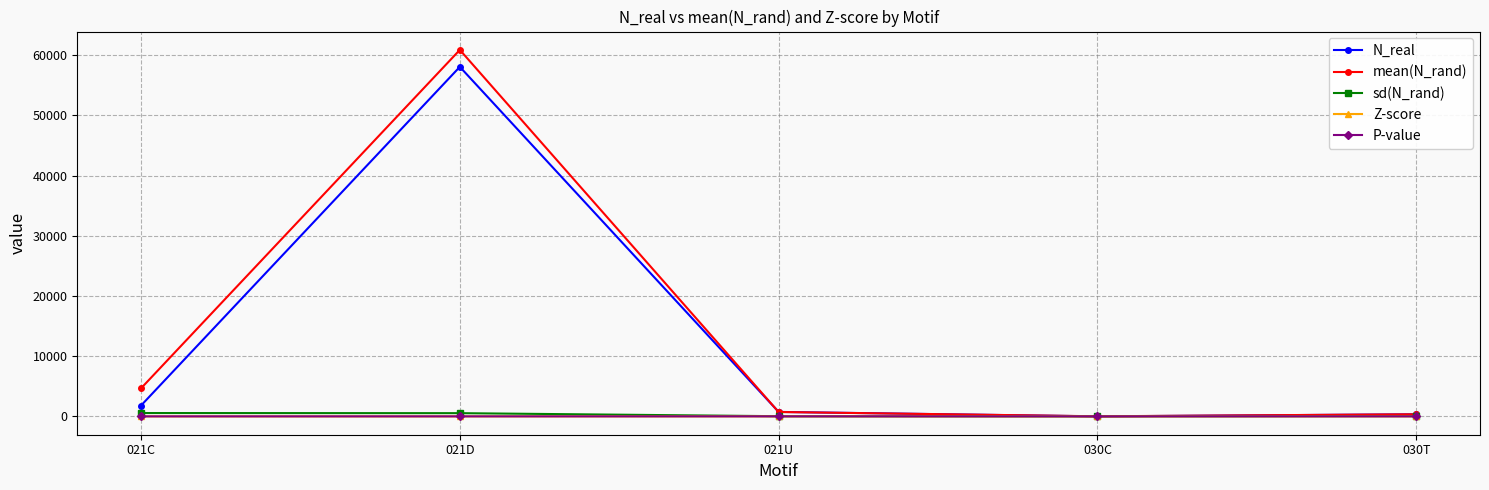

The value of N_real at 030C is 0.0. True or false?

True